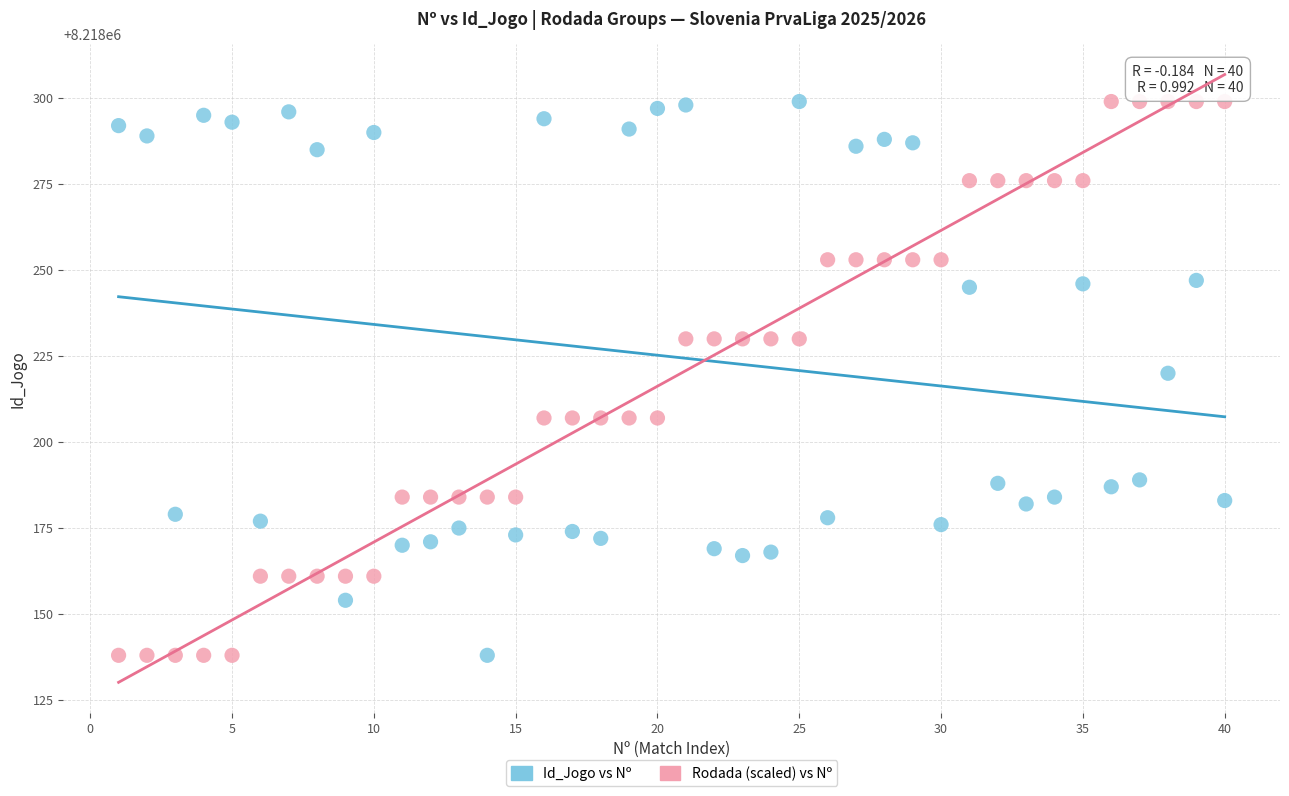

Across all data points, what is the range of Y values (max minus min)?

161